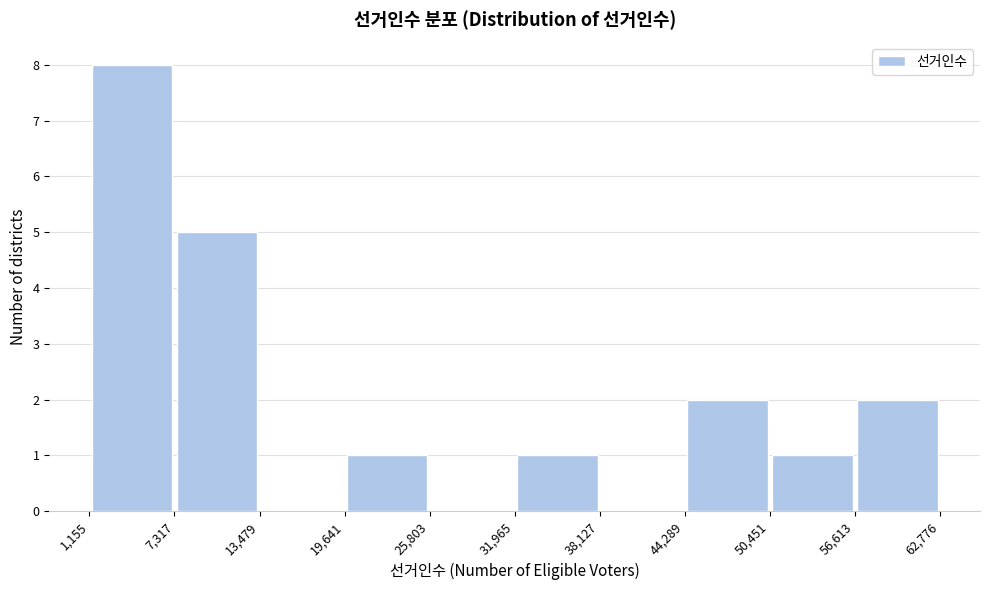

Over which range of the x-axis is the bar tallest?

1,155 to 7,317